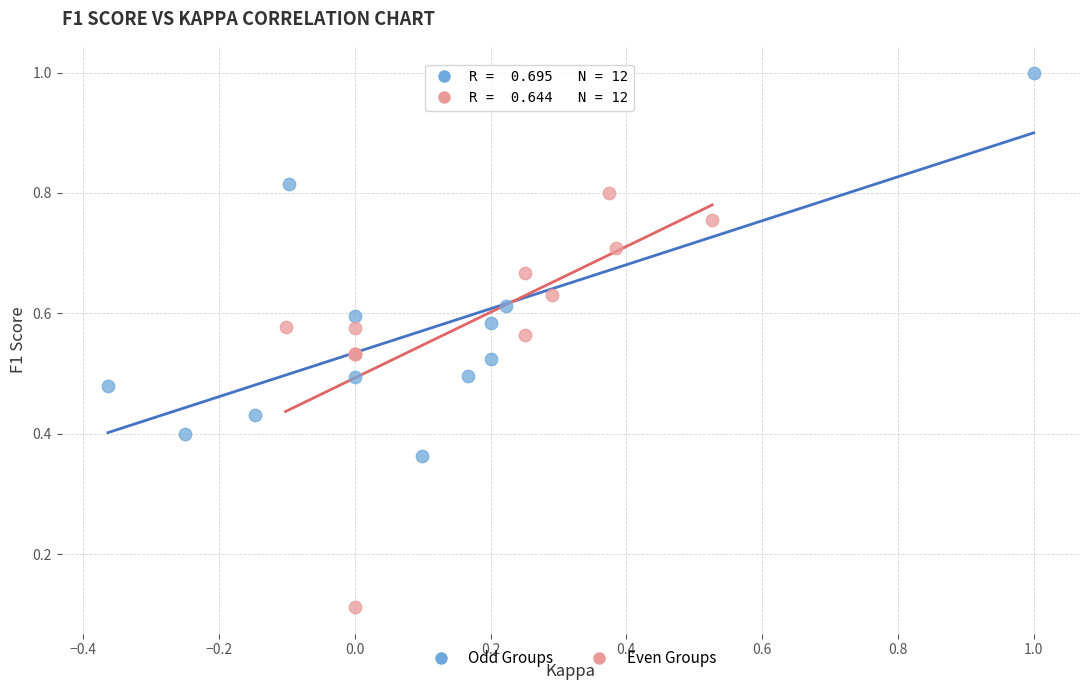

Which series reaches the minimum Y coordinate?

Even Groups